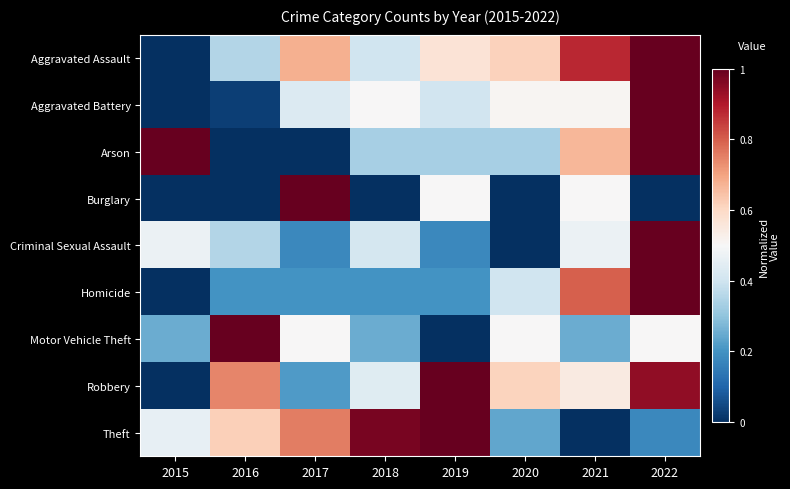

At how many categories does at least one series exceed 0?

8